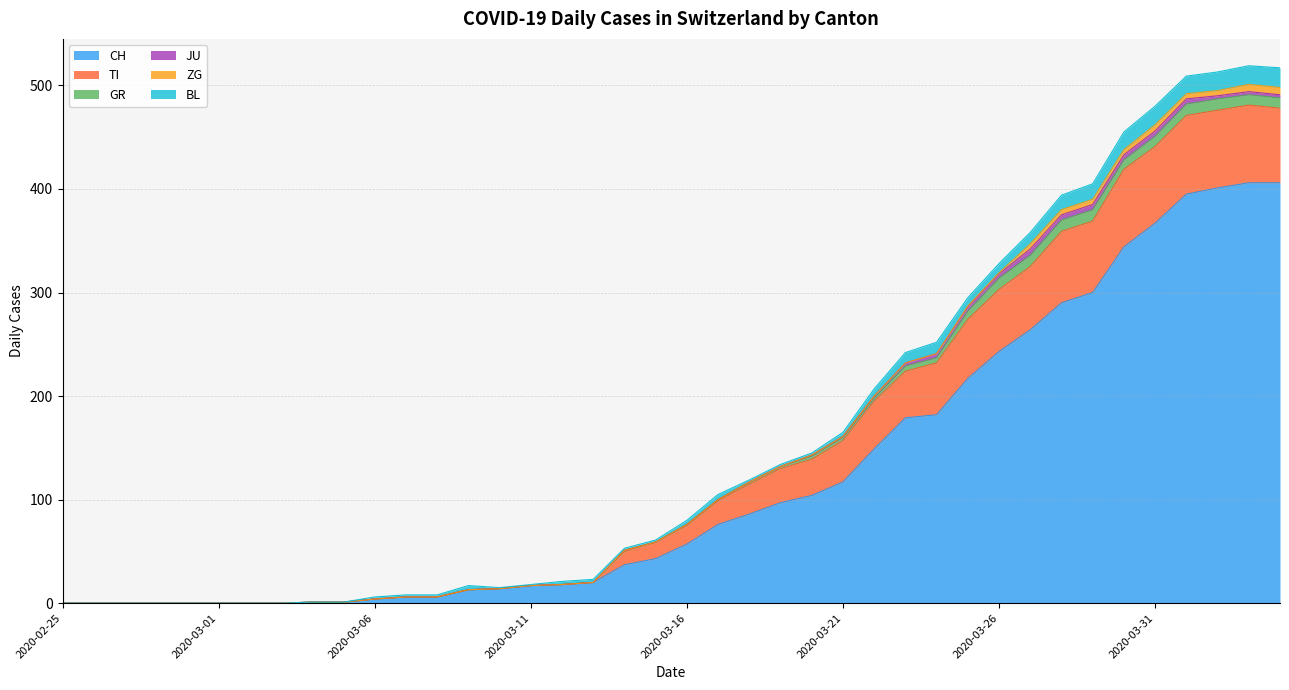

Between 2020-03-03 and 2020-04-04, which series saw the biggest shift?

CH